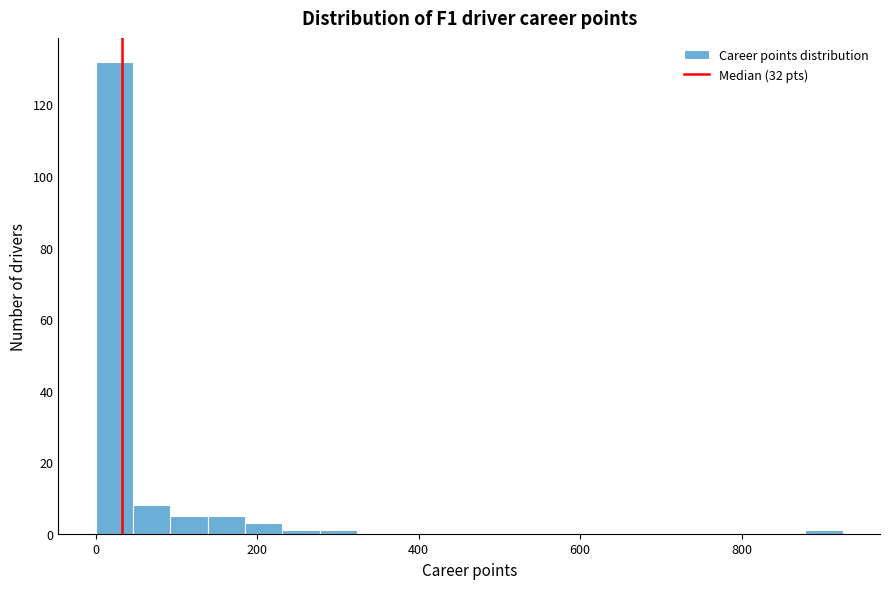

Around what value on the x-axis is the tallest bar? Give the approximate position of its centre, as read against the axis.

20